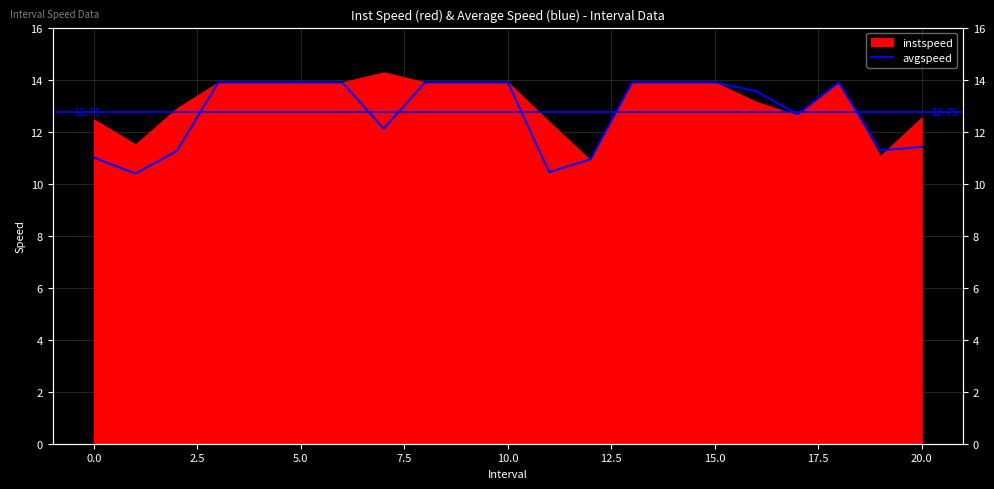

Between 20 and 17, which is larger?

17